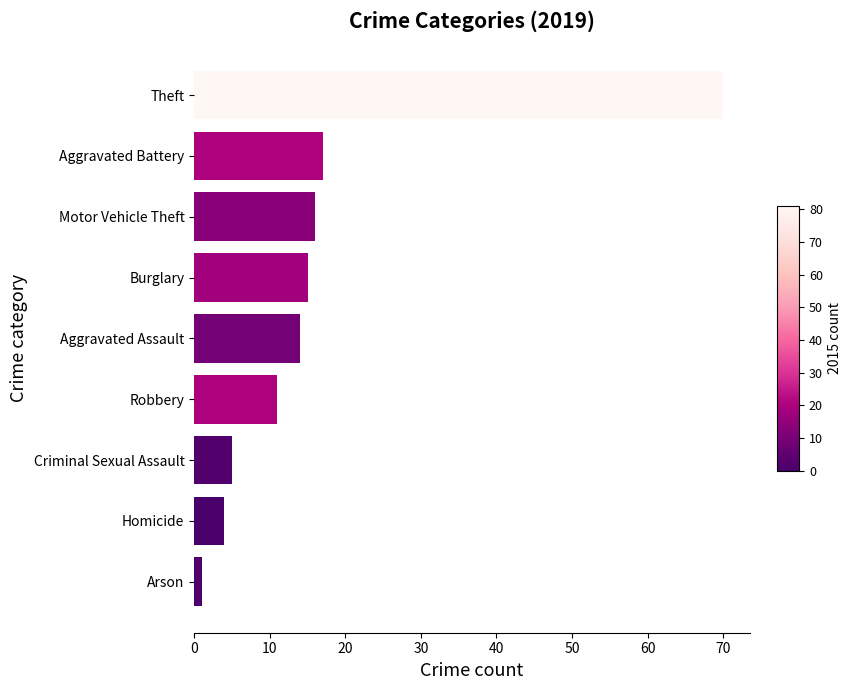

What is the change in value from Criminal Sexual Assault to Aggravated Battery?

+12